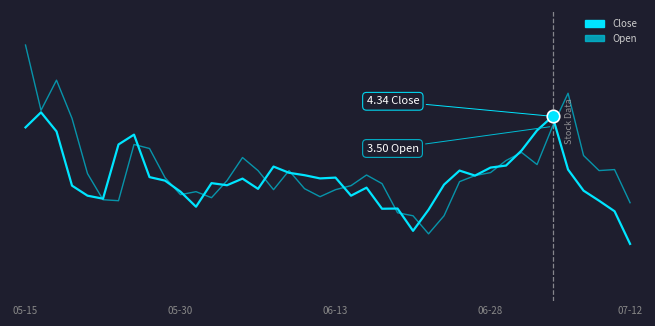

What is the difference between the maximum and minimum values in the Open series?

1.9